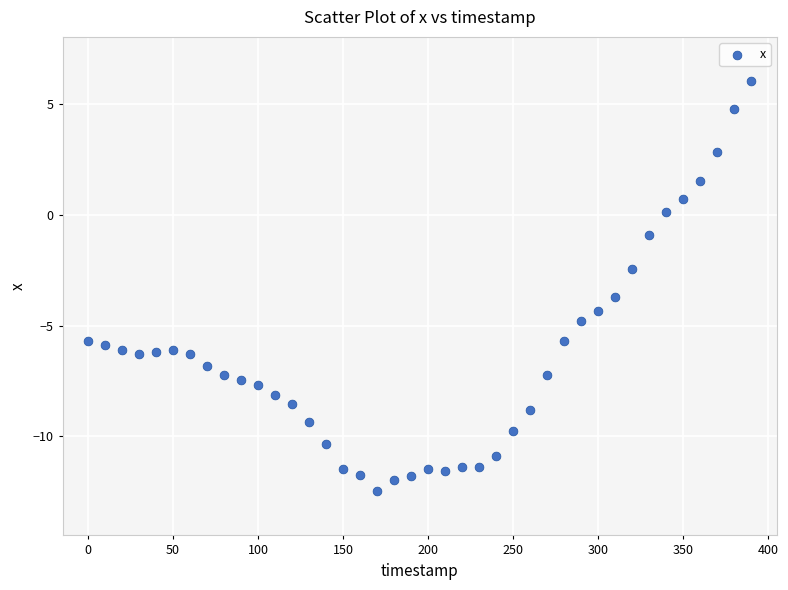

What is the range of Y values (max minus min)?

18.5